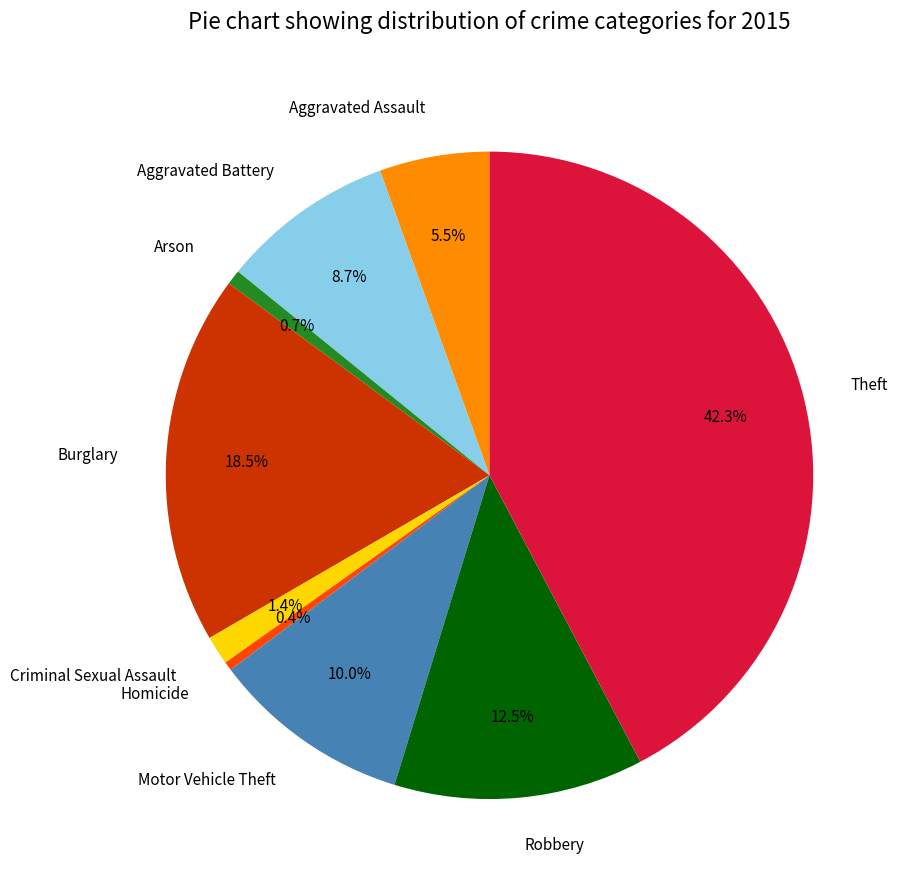

How many slices are in this pie chart?

9